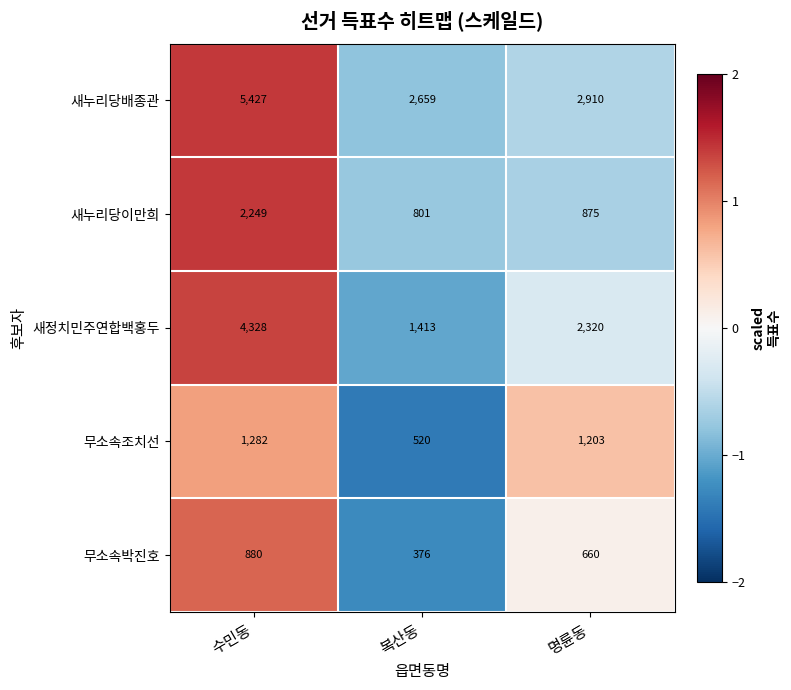

Reading left to right, transcribe all the data shown in this chart.

새누리당배종관: 수민동=5427	복산동=2659	명륜동=2910
새누리당이만희: 수민동=2249	복산동=801	명륜동=875
새정치민주연합백홍두: 수민동=4328	복산동=1413	명륜동=2320
무소속조치선: 수민동=1282	복산동=520	명륜동=1203
무소속박진호: 수민동=880	복산동=376	명륜동=660